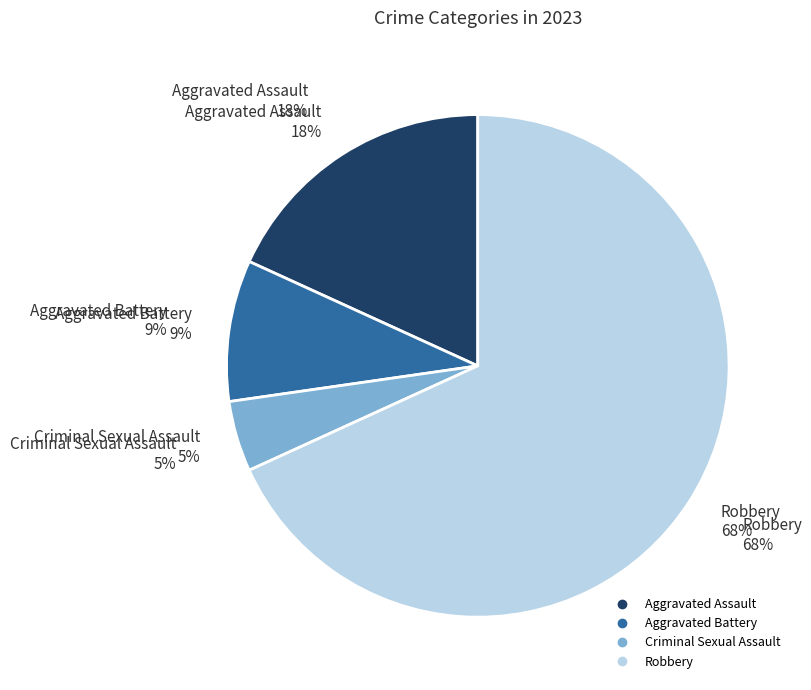

What percentage is the Criminal Sexual Assault slice, to the nearest percent?

5%